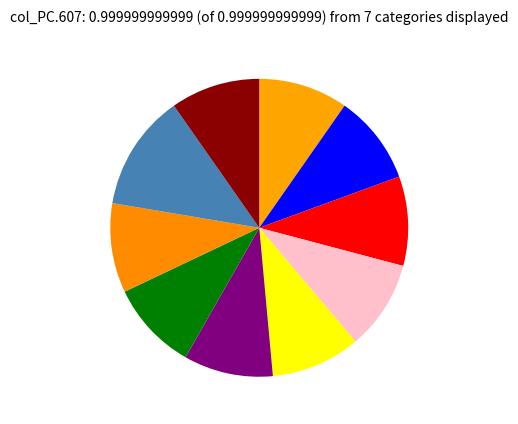

Rank the categories by value from lowest to highest.

宋初祀神州地祇三首 其二, 景德以后祀五方帝十六首 其十五, 景德以后祀五方帝十六首 其九, 景德以后祀五方帝十六首 其六, 景德以后祀五方帝十六首 其二, 景德祀九宫贵神三首 其二, 景德祀皇地祇三首 其二, 景德祭社稷三首 其二, 景德蜡祭百神三首 其二, 夕月三首 其二